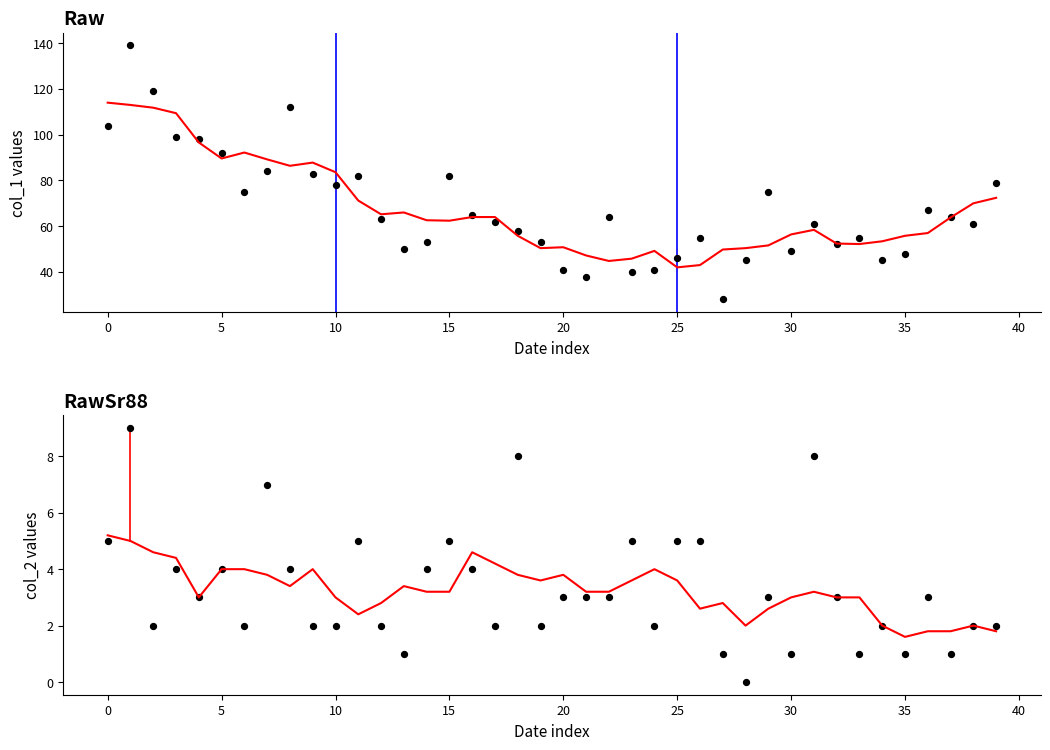

Which series has the largest total across all categories?

col_1